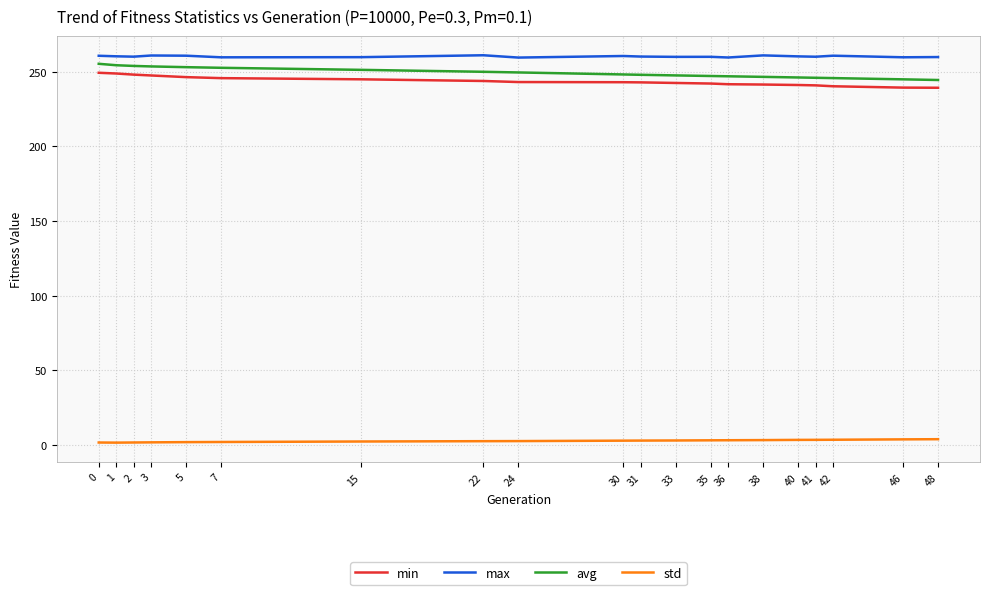

True or false: avg and std cross at least once.

False